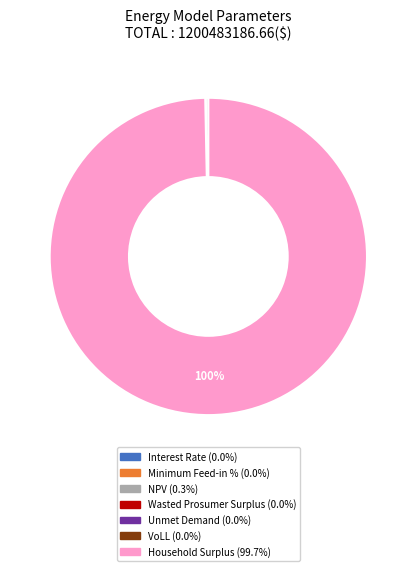

Does Household Surplus account for over 50% of the chart?

Yes